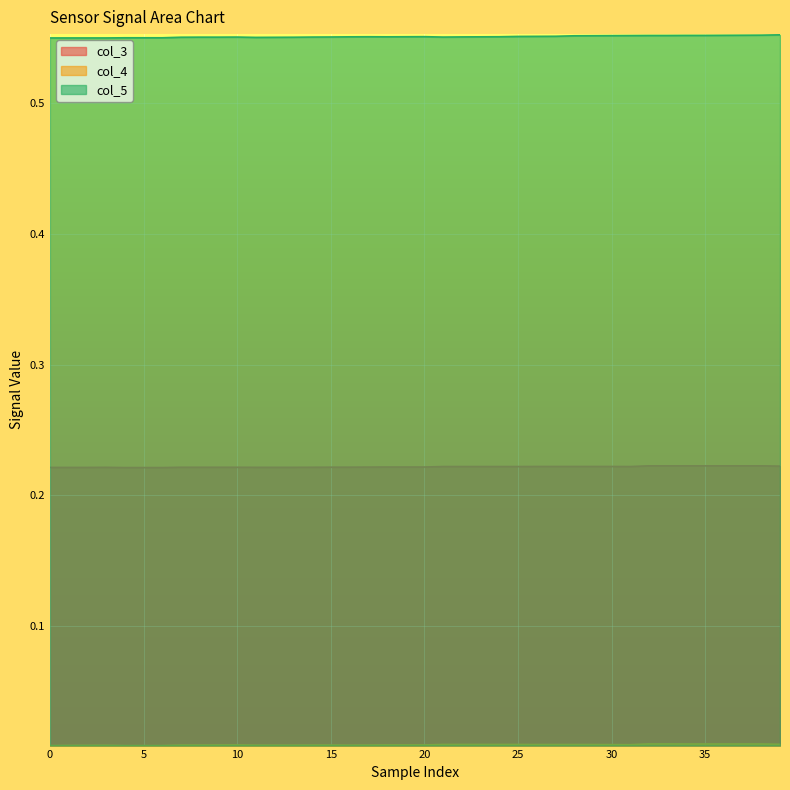

What is the approximate value of col_5 at 37?

0.6